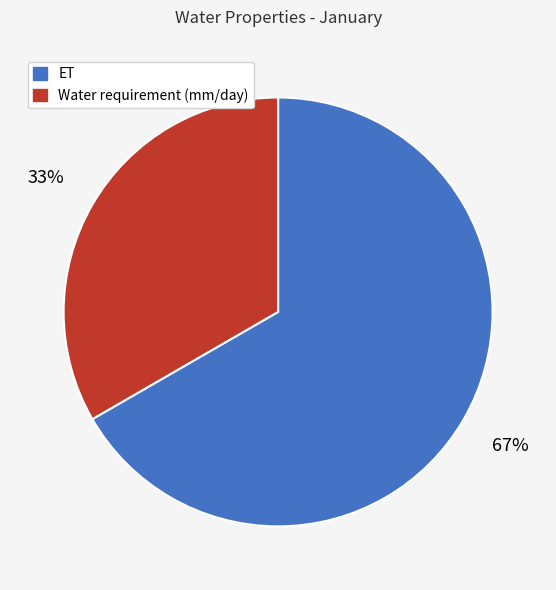

True or false: Water requirement (mm/day) accounts for 45% of the total.

False